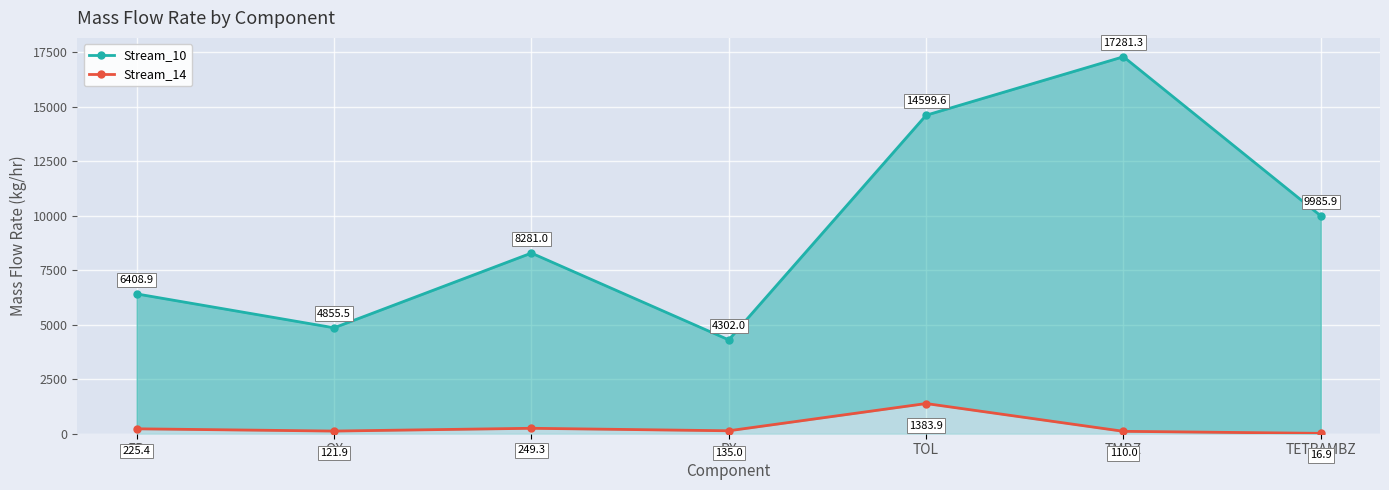

Between TMBZ and TOL, which is larger?

TMBZ